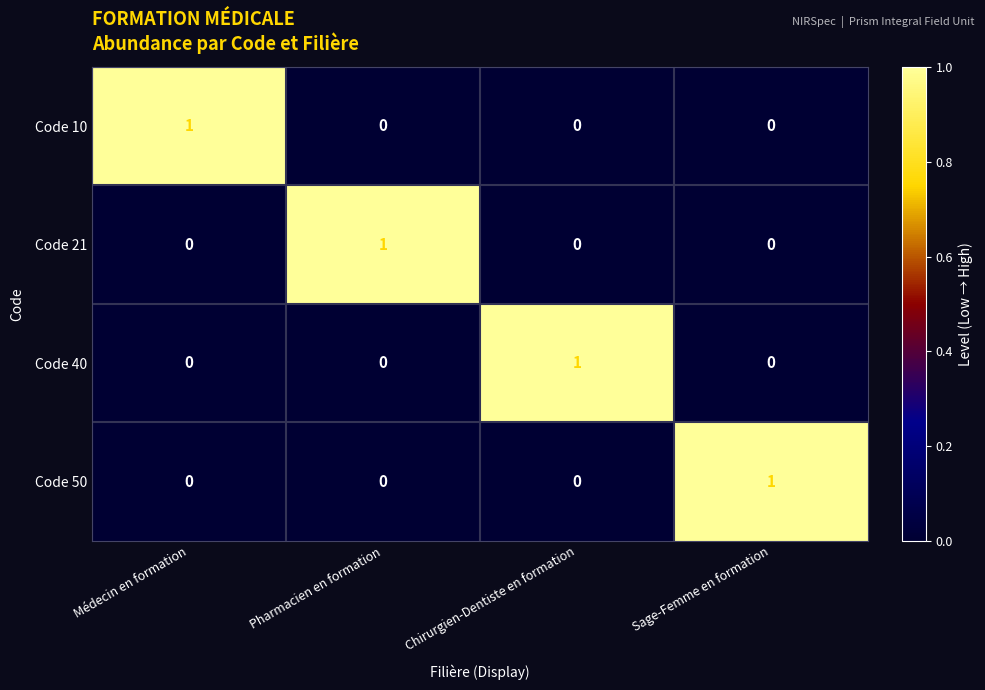

The Code 50 series shows 1 at Sage-Femme en formation. True or false?

True